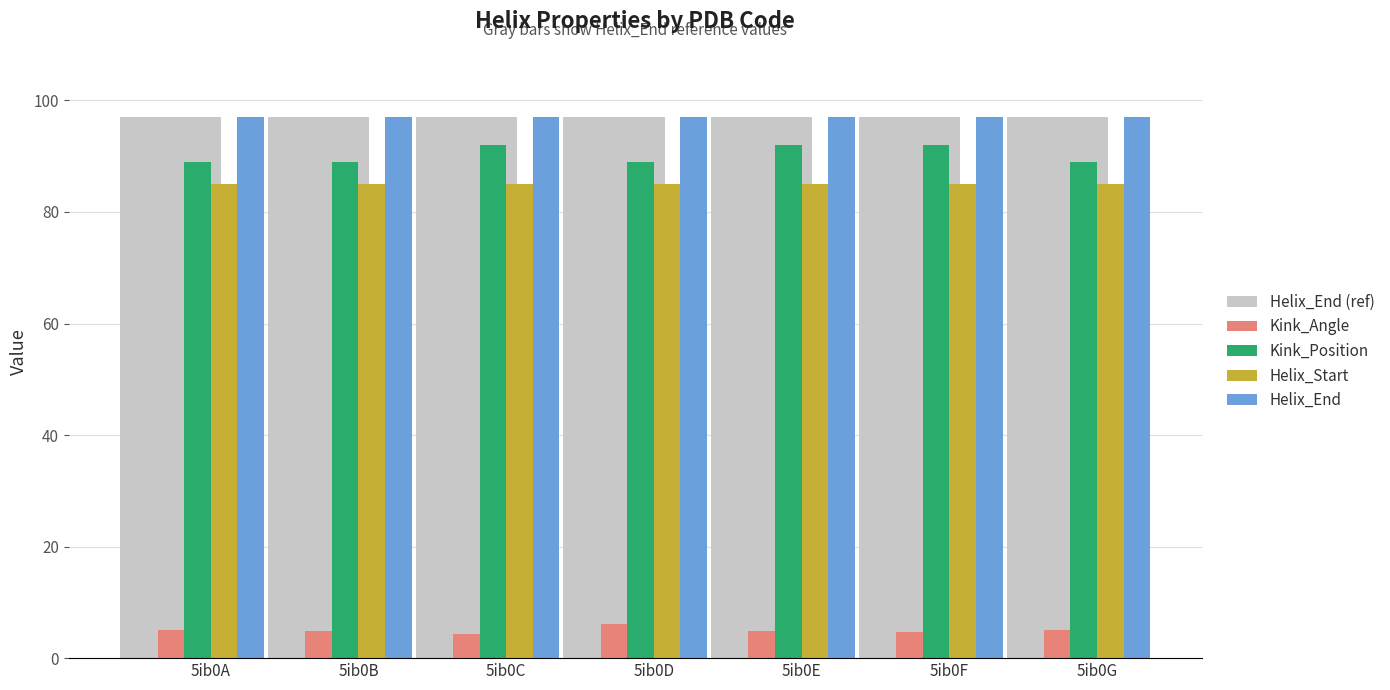

What is the approximate value of Helix_Start at 5ib0E?

85.0